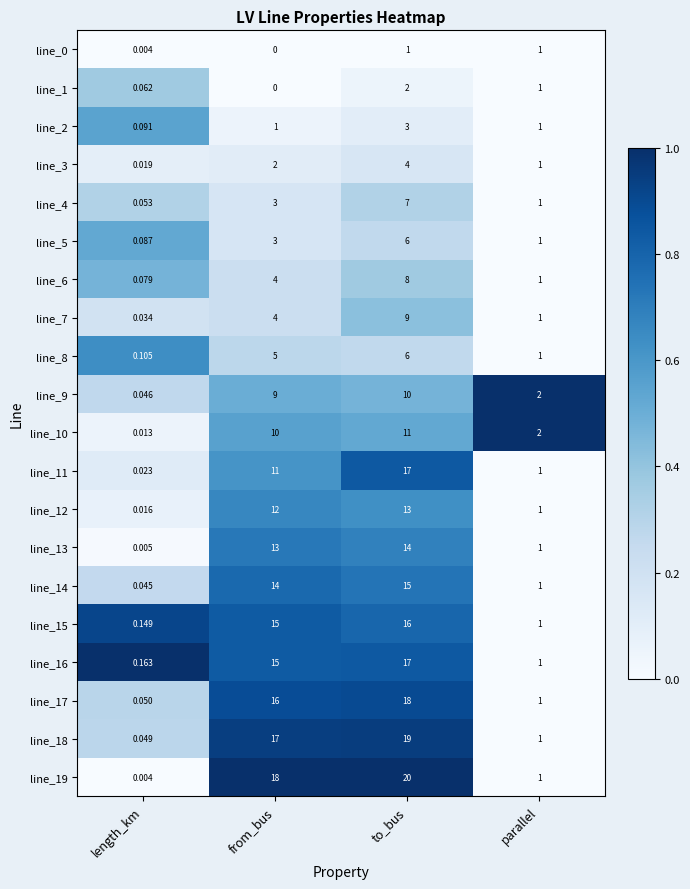

At which category is the sum across all series the highest?

to_bus